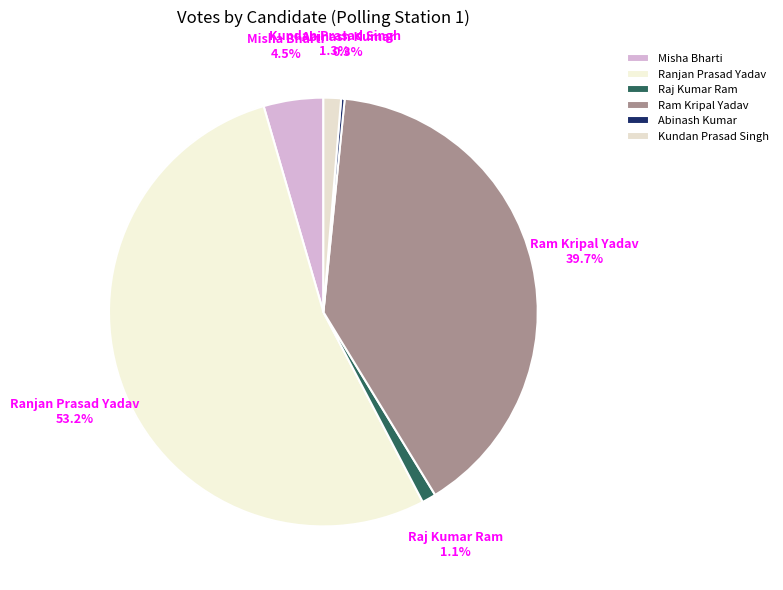

What percentage is NOT represented by Ram Kripal Yadav?

60.3%